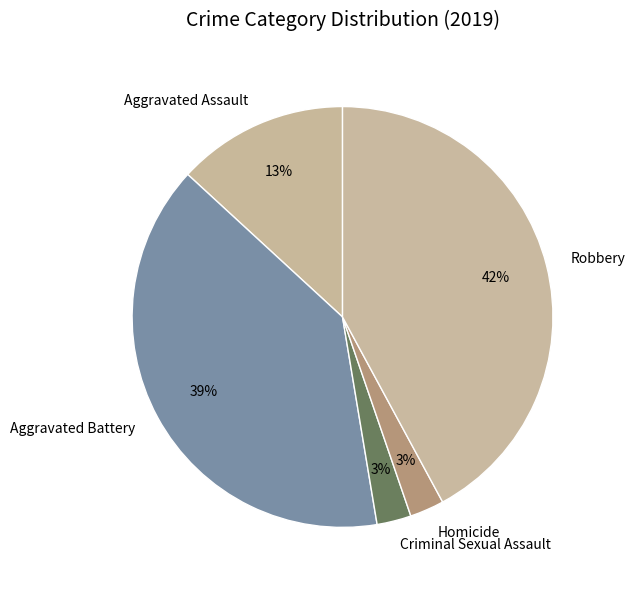

What is the largest slice in the pie chart?

Robbery